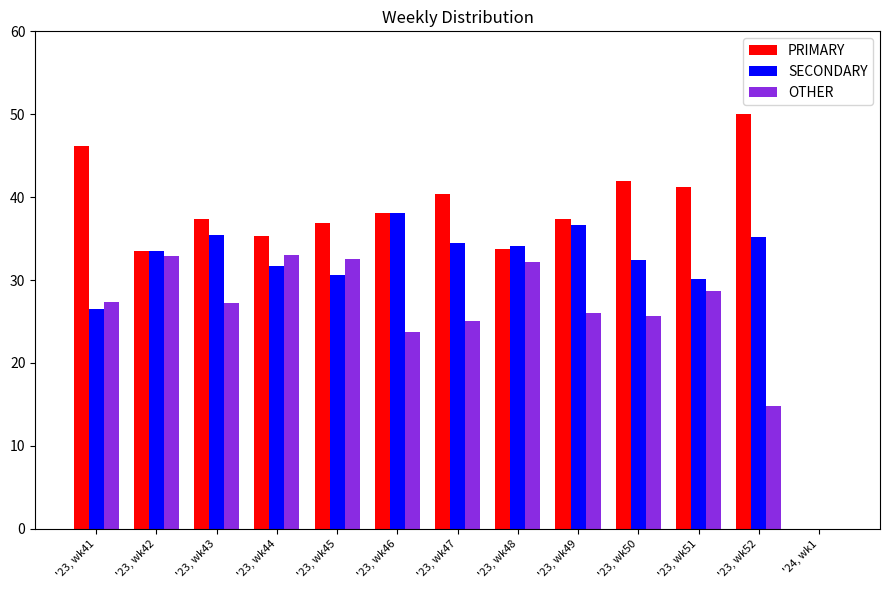

True or false: PRIMARY has a value of 50.0 at '23, wk52.

True